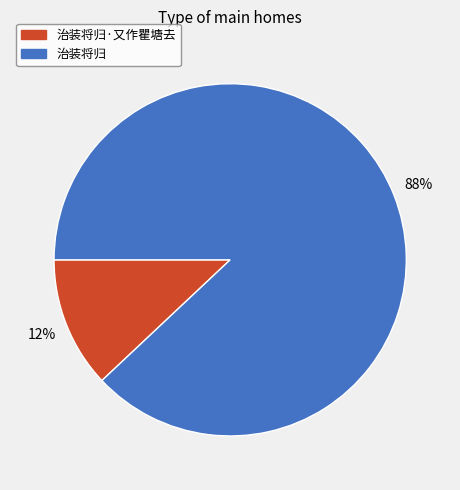

Is there a majority slice in this chart?

Yes